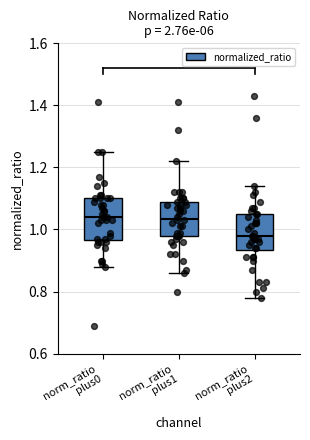

Reading left to right, read every box against the y-axis: the position of its median line, the range the box covers, and the ends of its whiskers. The values are not printed on the chart, so give them approximately, as read against the axis.

norm_ratio plus0: median 1.04, box 0.96 to 1.10, whiskers 0.88 to 1.26
norm_ratio plus1: median 1.04, box 0.98 to 1.10, whiskers 0.86 to 1.22
norm_ratio plus2: median 0.98, box 0.94 to 1.06, whiskers 0.78 to 1.14